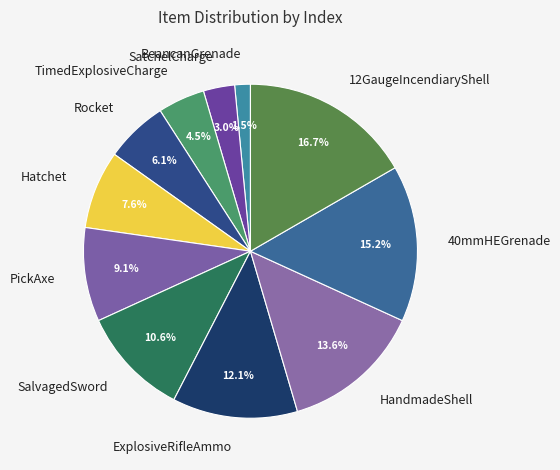

How many slices are in this pie chart?

11